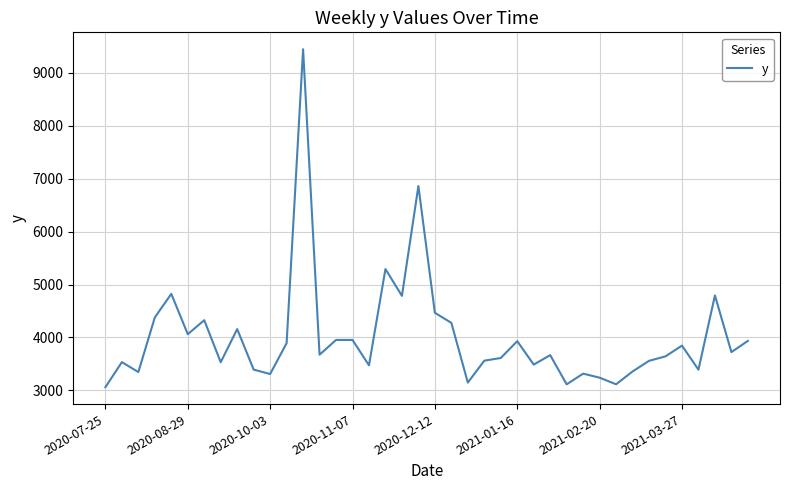

What is the difference between the maximum and minimum values?

6388